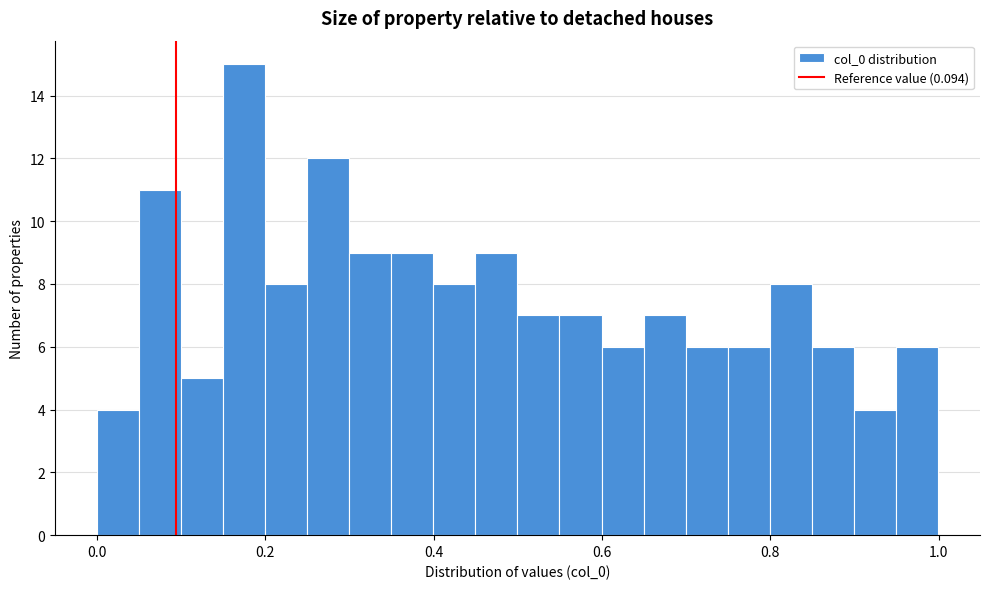

Around what value on the x-axis is the tallest bar? Give the approximate position of its centre, as read against the axis.

0.18